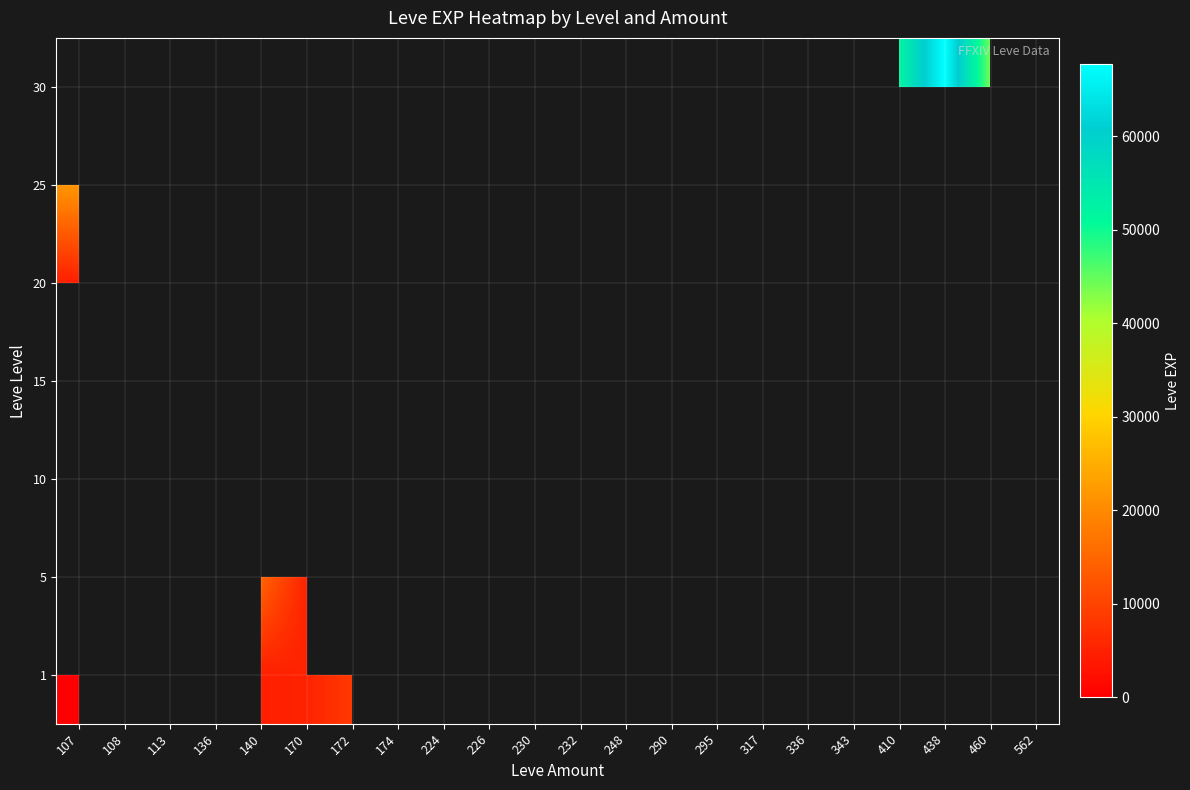

At 172, list the series in order from largest to smallest.

25, 1, 10, 5, 15, 20, 30